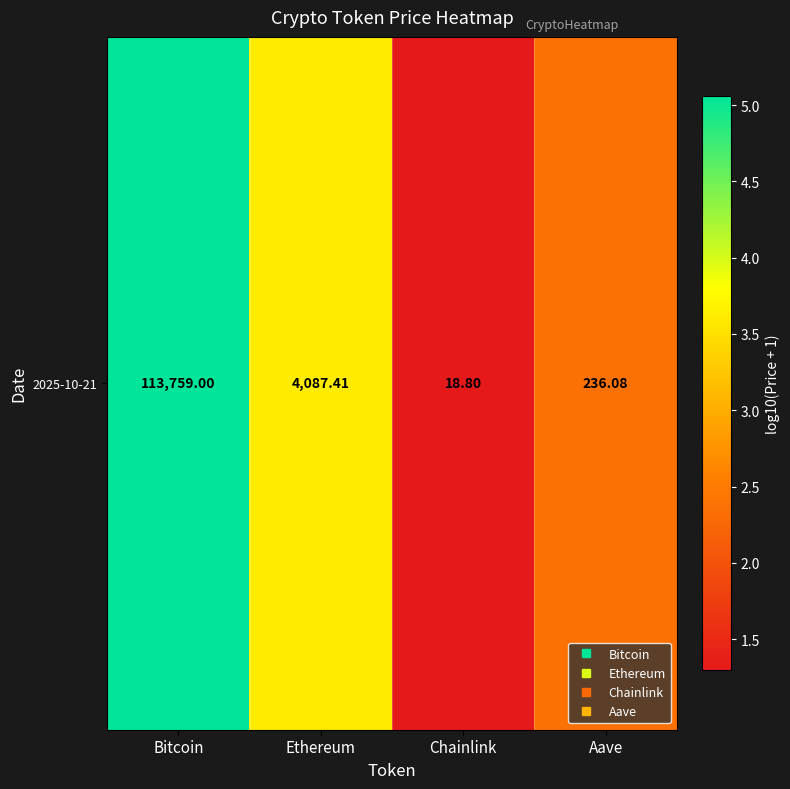

Rank the categories by value from highest to lowest.

Bitcoin, Ethereum, Aave, Chainlink